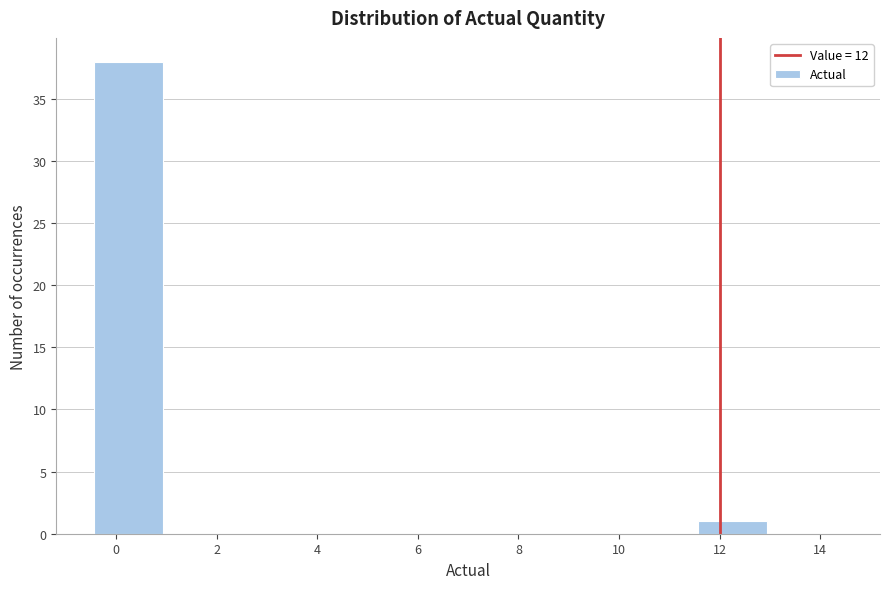

Over which range of the x-axis is the bar tallest?

-0.5 to 1.0